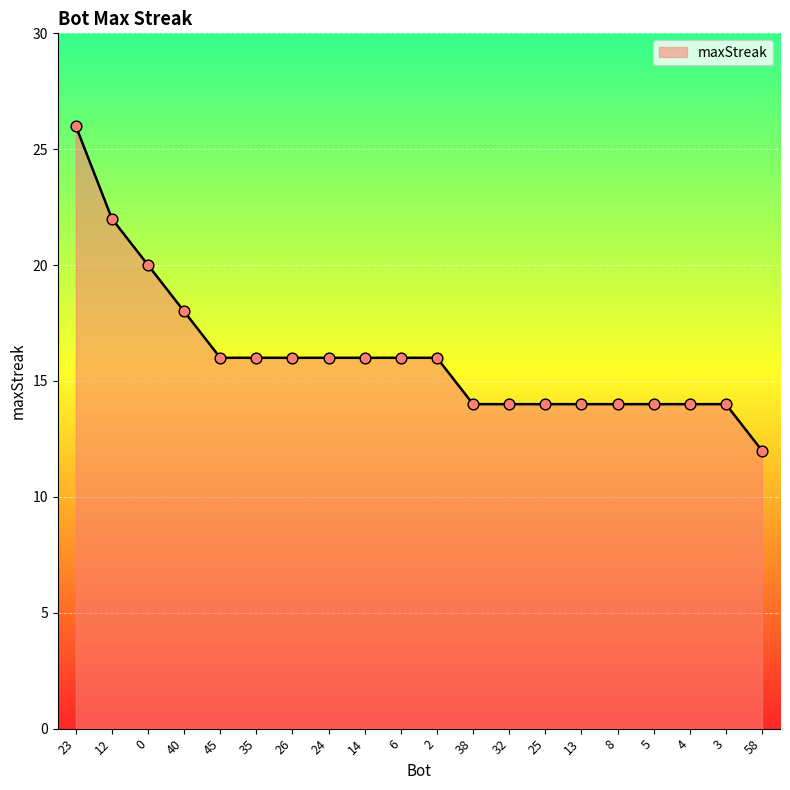

What is the change in value from 0 to 25?

-6